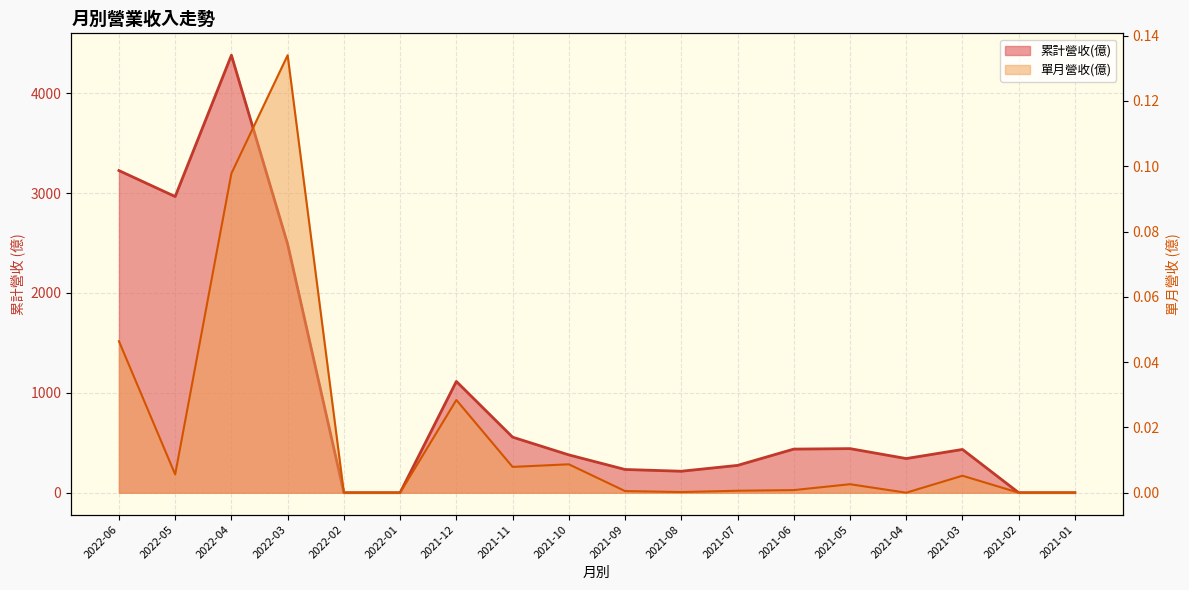

True or false: 累計營收(億) and 單月營收(億) intersect in this chart.

False